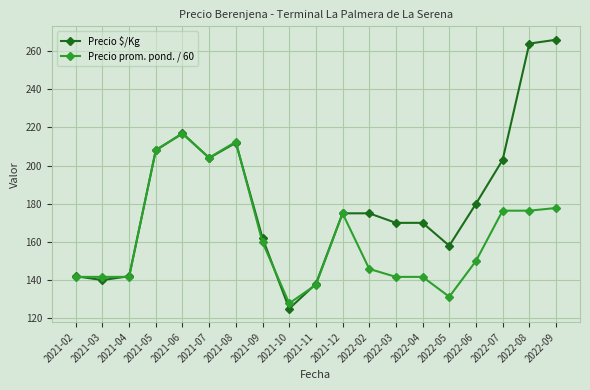

True or false: Precio $/Kg has more than 0 points higher than both neighbors.

True